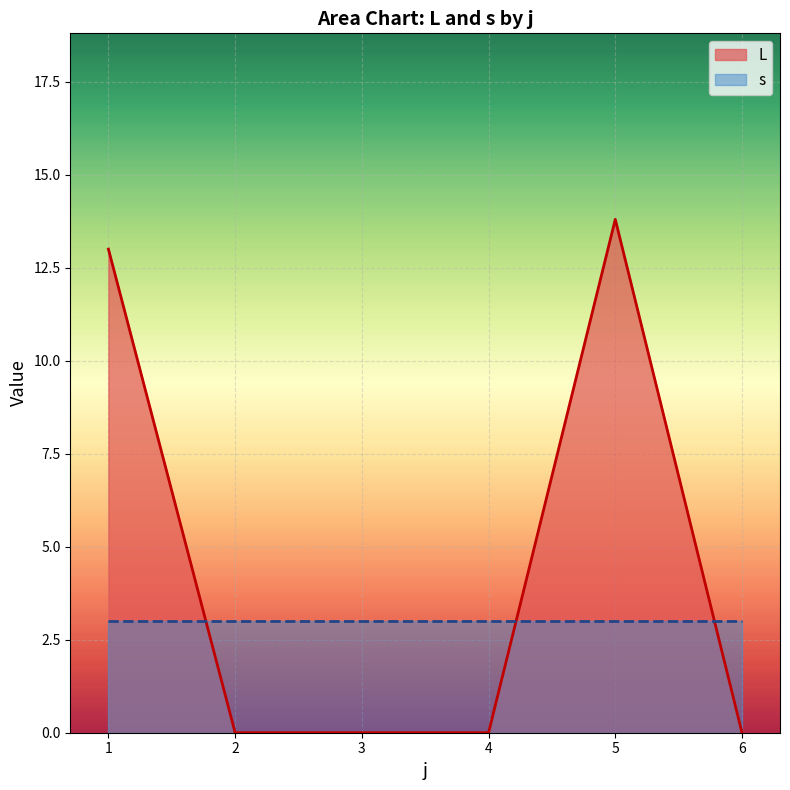

Between 5 and 6, which series saw the biggest shift?

L